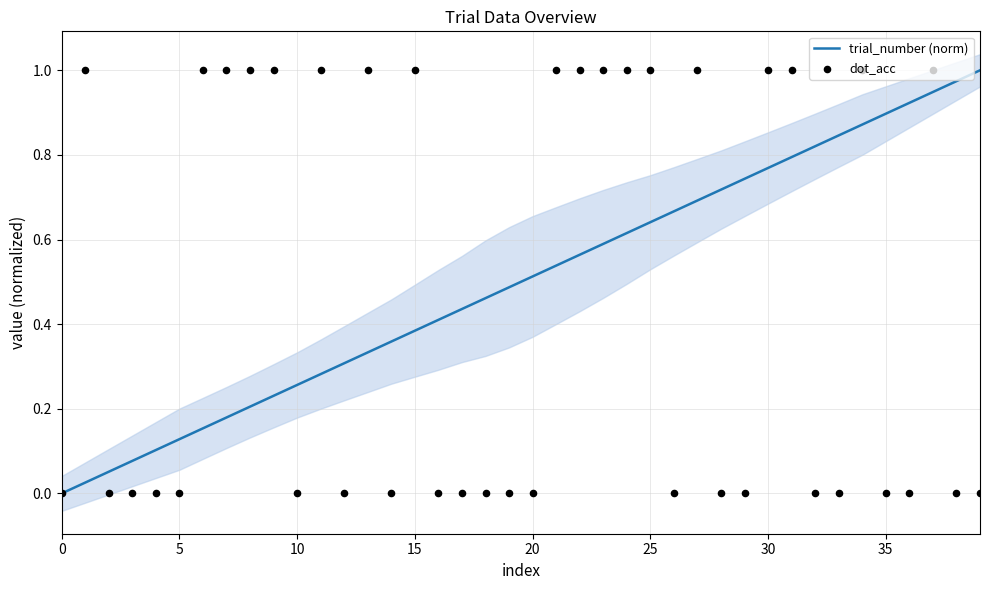

What is the total value across all series at 19?

0.5